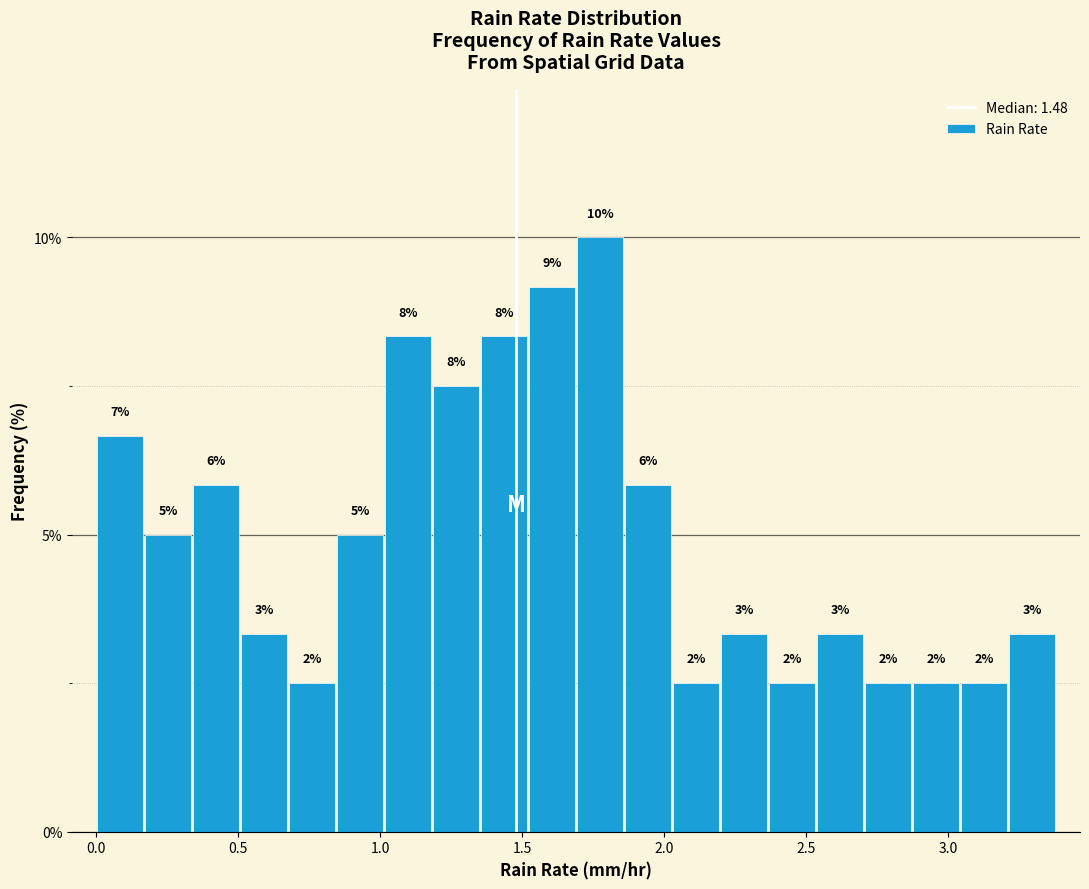

Read against the x-axis, roughly where is the centre of the tallest bar?

1.75